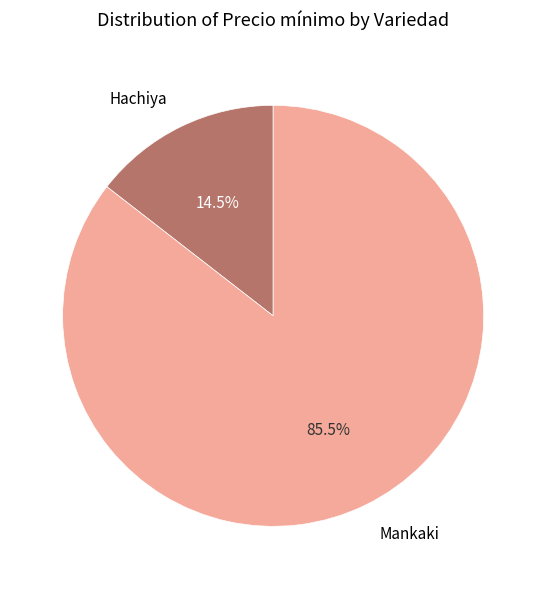

Does any single category account for the majority?

Yes